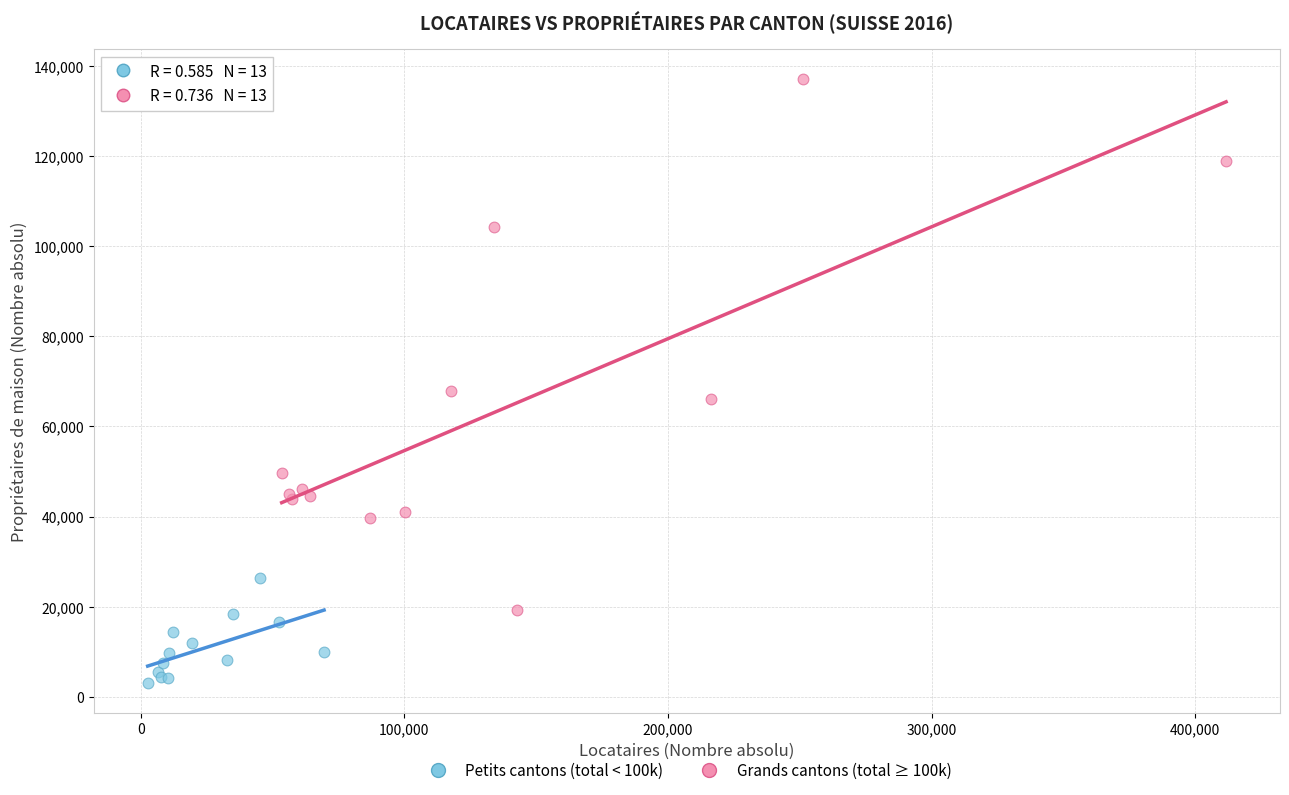

Which series contains the highest Y value?

Grands cantons (total ≥ 100k)